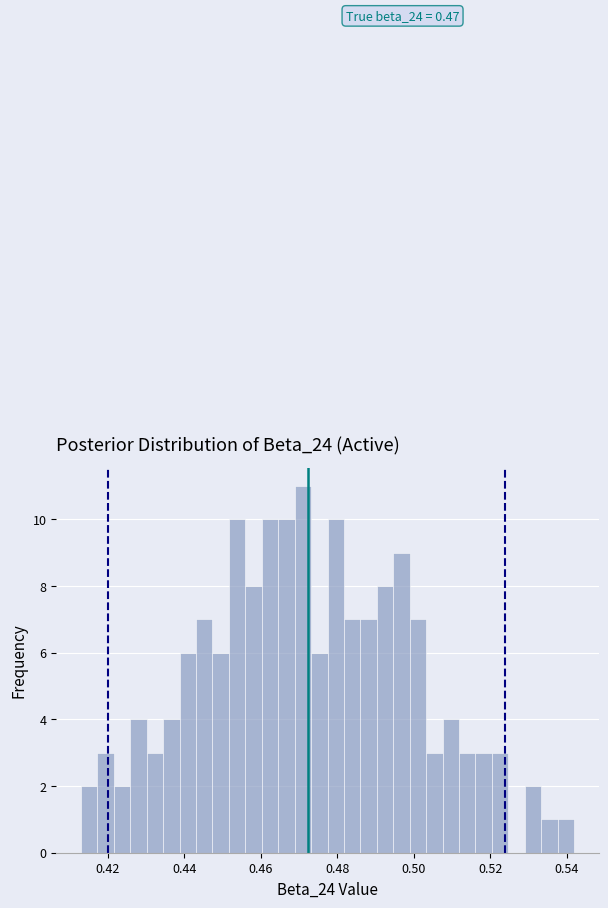

Read against the x-axis, roughly where is the centre of the tallest bar?

0.470